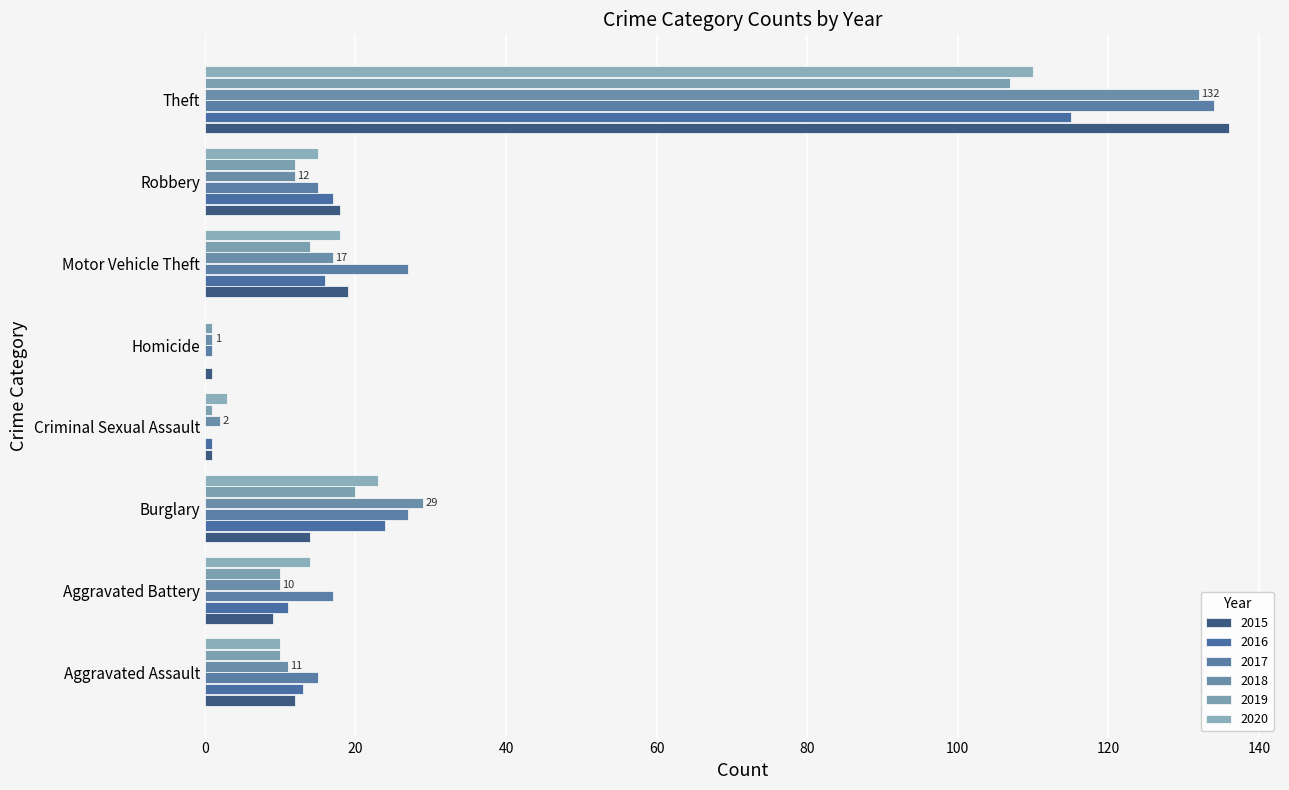

What is the difference between the maximum and minimum values in the 2016 series?

115